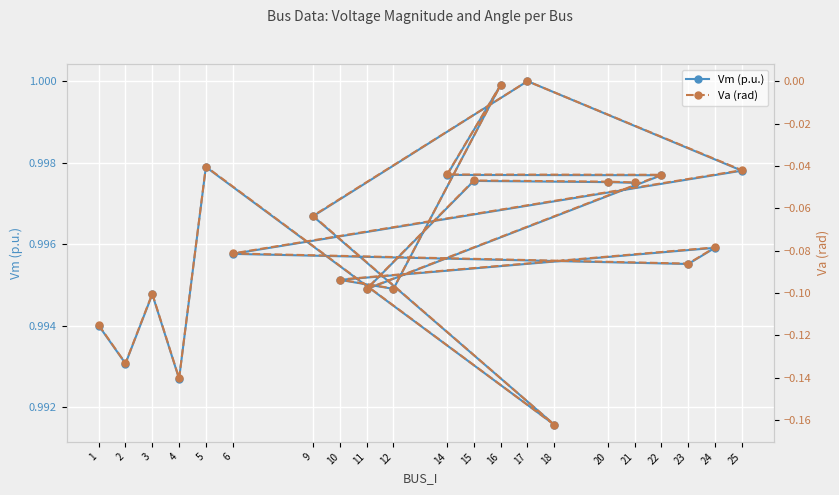

Where is Va (rad) nearest to the value 0?

17